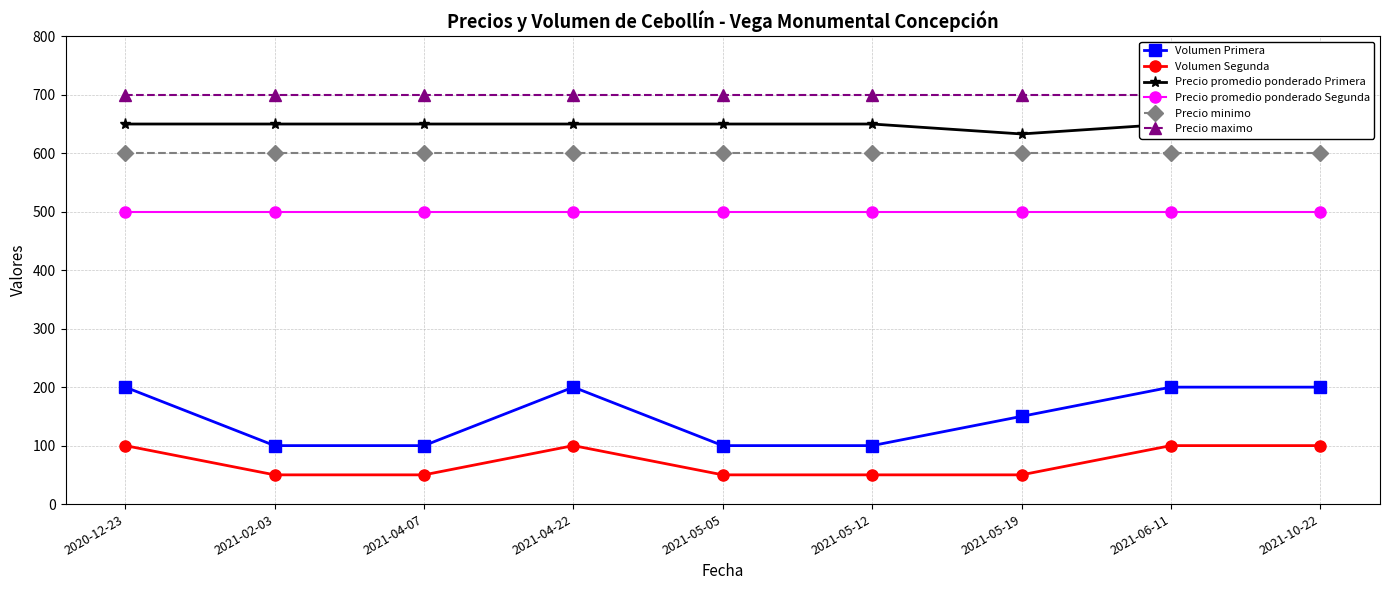

Which series has the largest range (max minus min)?

Volumen Primera